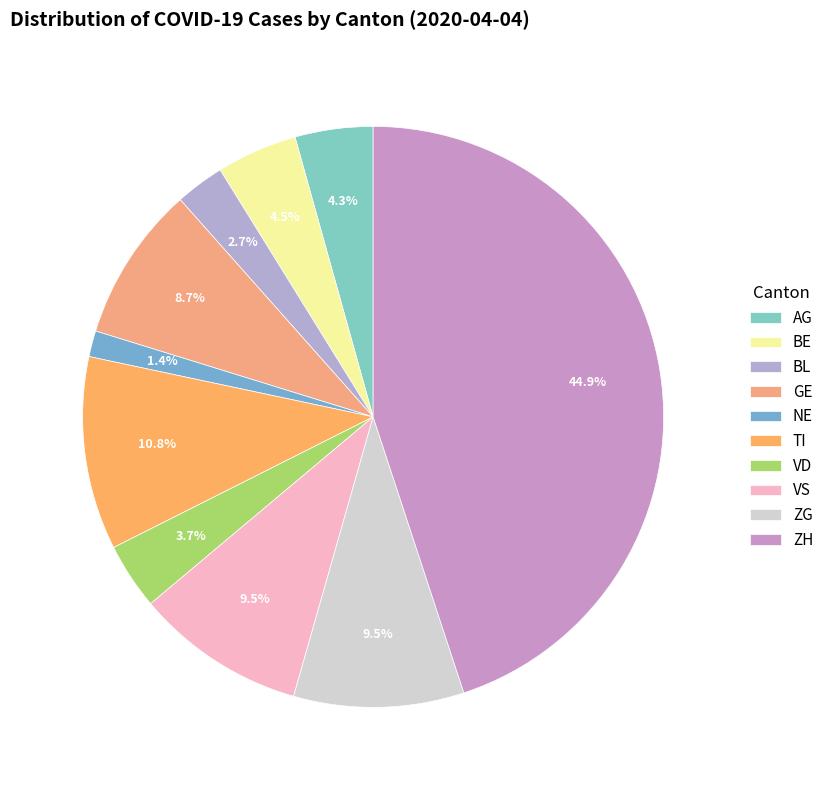

Which has a higher value, TI or BL?

TI